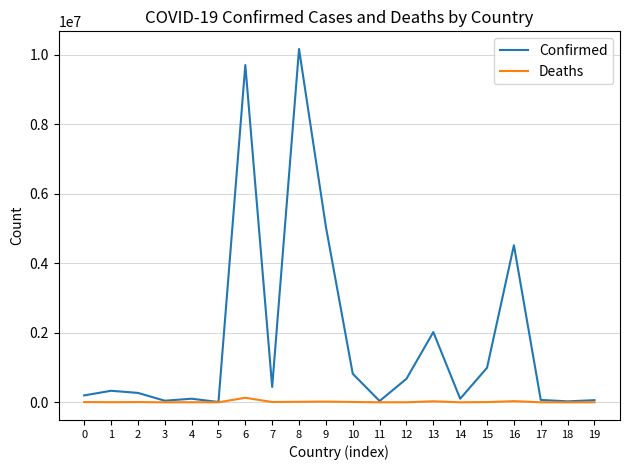

What is the difference between the maximum and minimum values in the Deaths series?

129834